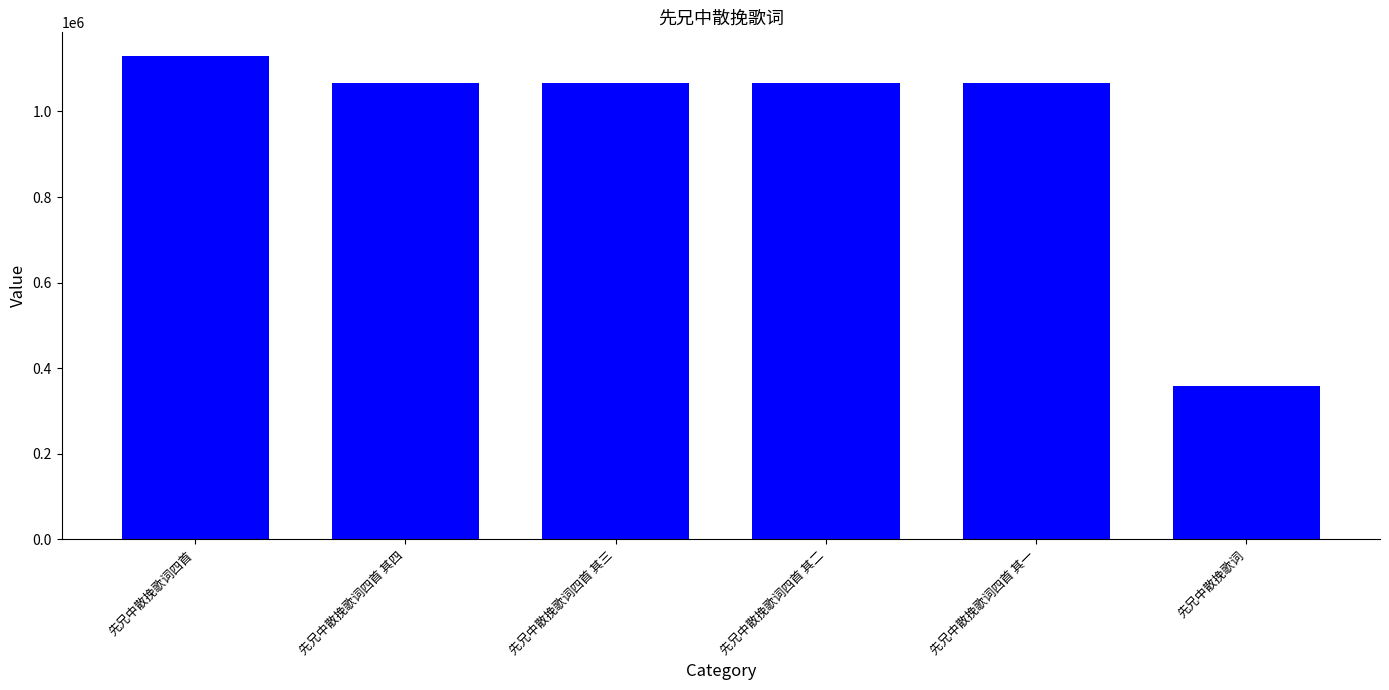

What value does the data have at 先兄中散挽歌词四首 其一?

1066946